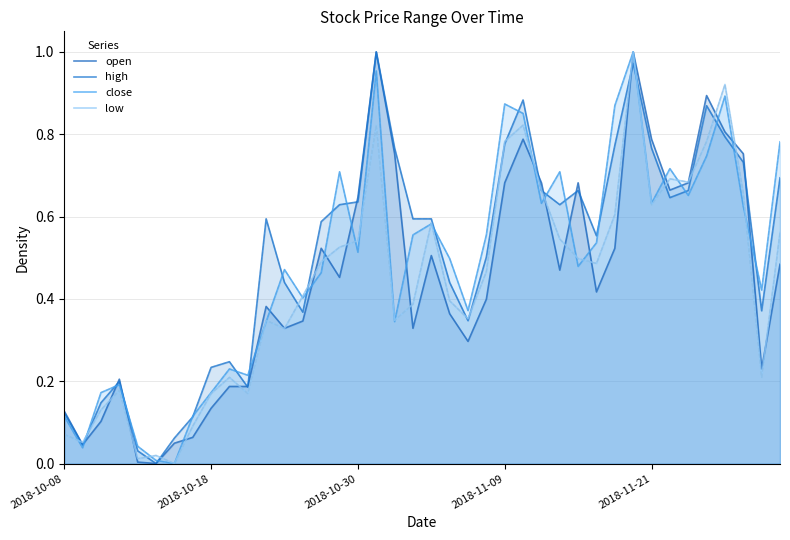

What is the value of the low point at the 30th from the left?

0.5